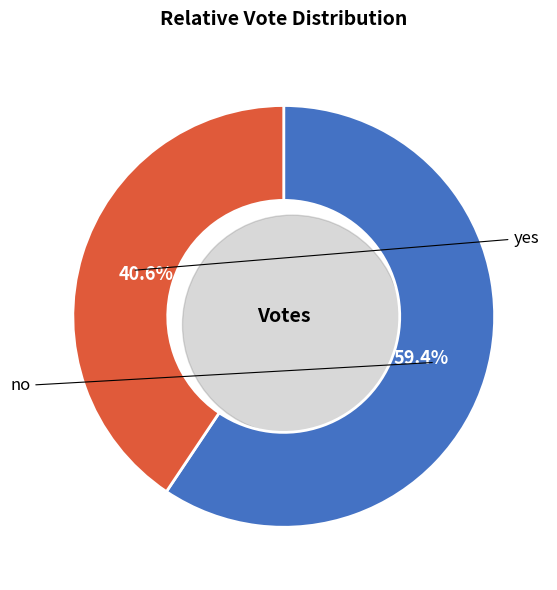

Which category accounts for the majority?

no